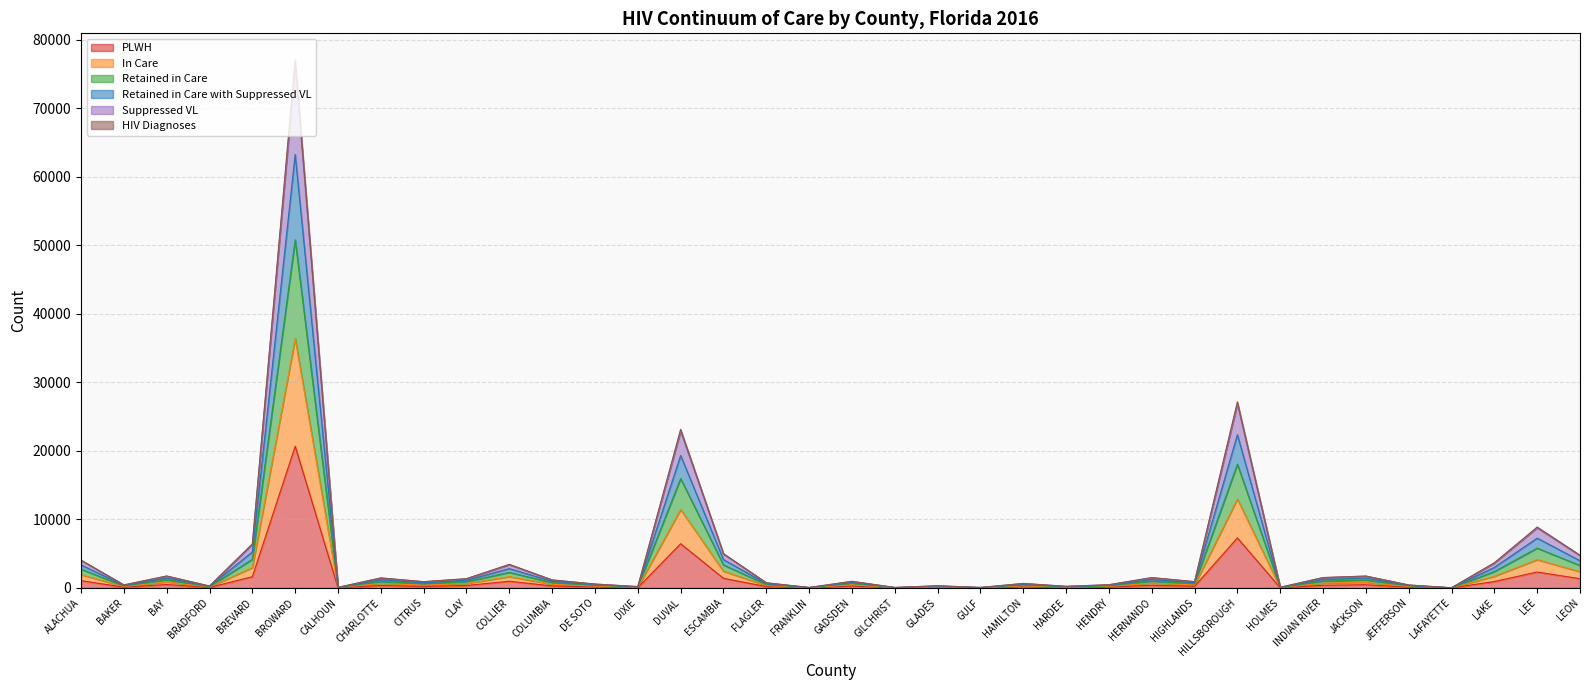

At which category is the sum across all series the highest?

BROWARD